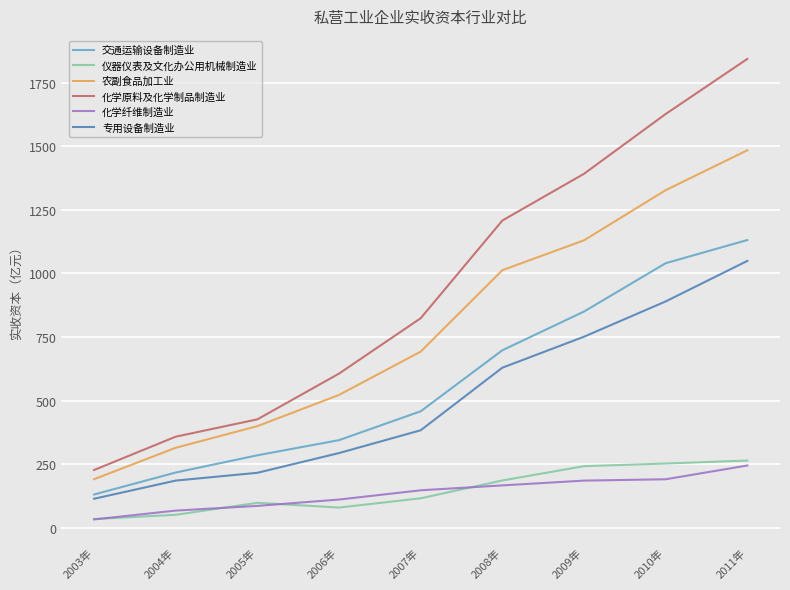

What are all the series names shown in the legend?

交通运输设备制造业, 仪器仪表及文化办公用机械制造业, 农副食品加工业, 化学原料及化学制品制造业, 化学纤维制造业, 专用设备制造业